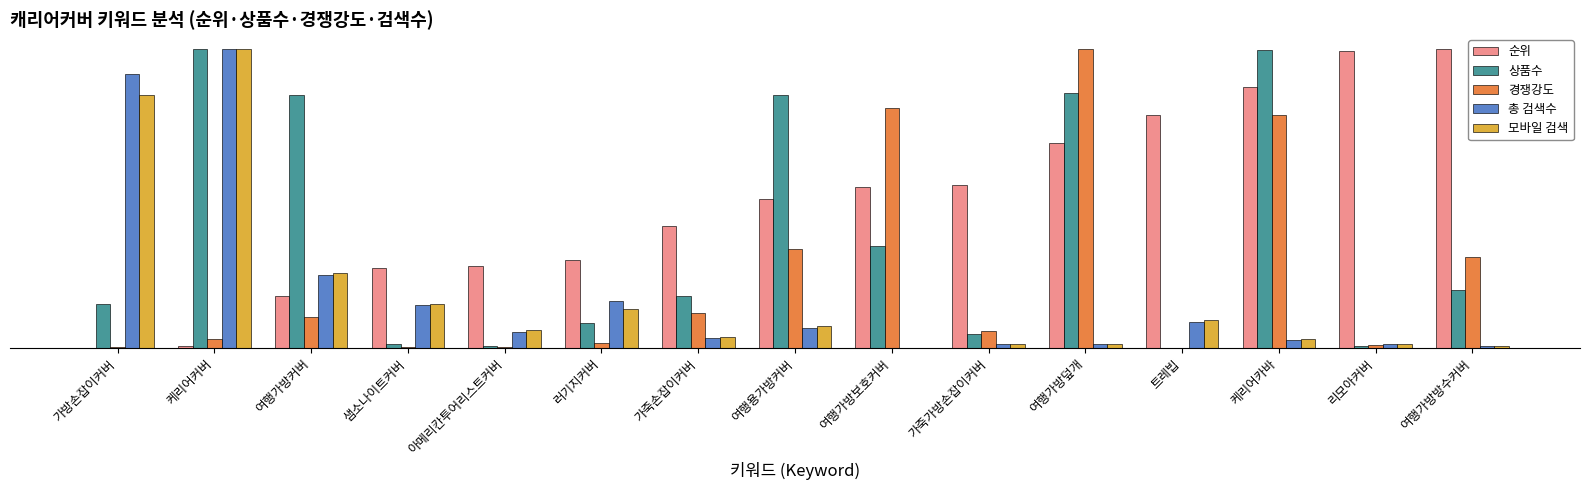

What is the sum of the 모바일 검색 values at 샘소나이트커버 and 가죽손잡이커버?

0.2